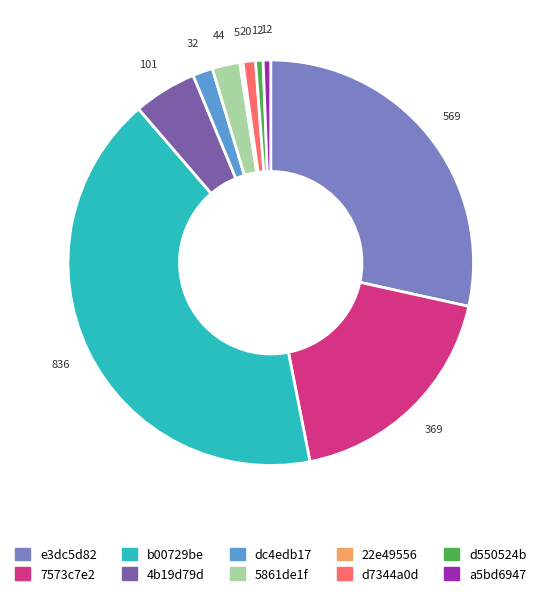

Is it true that 5861de1f is 2% of the pie?

True